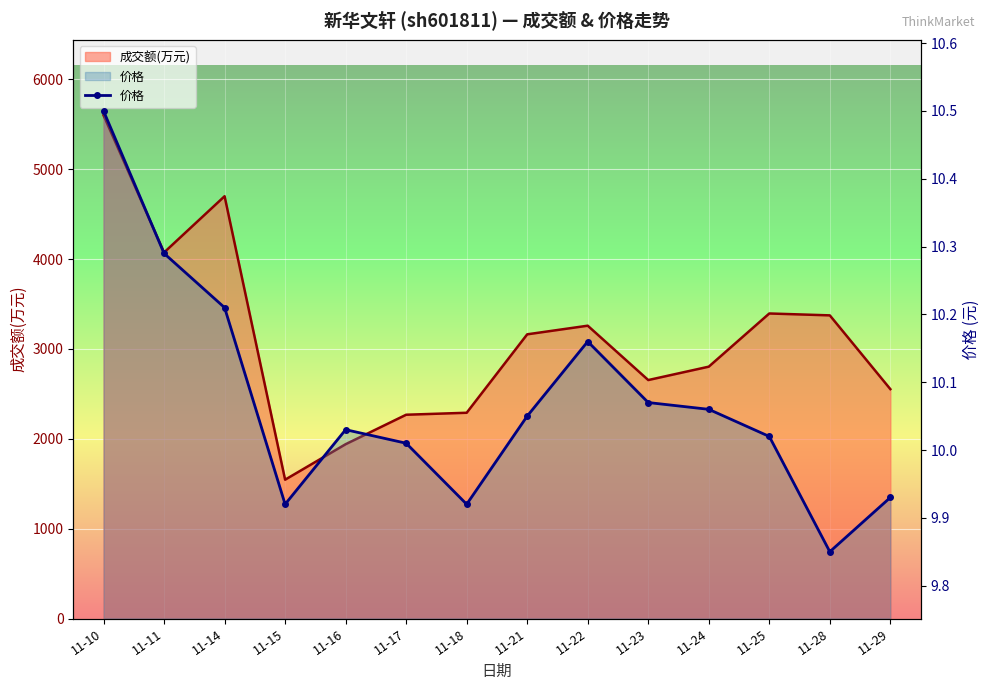

Between 11-29 and 11-22, which is larger?

11-22